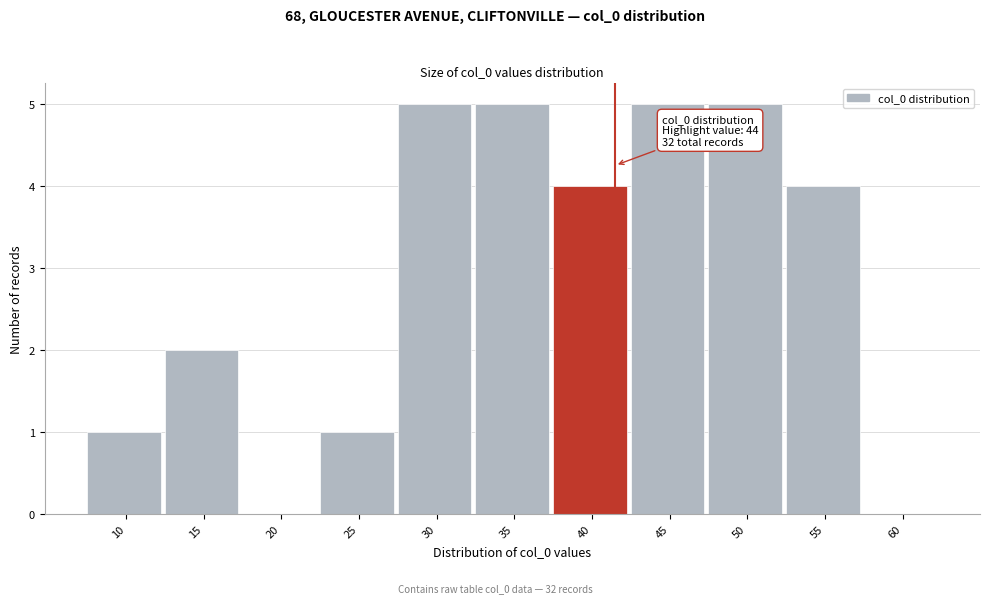

Reading left to right, what are all the values shown in this chart?

10=1	15=2	20=0	25=1	30=5	35=5	40=4	45=5	50=5	55=4	60=0